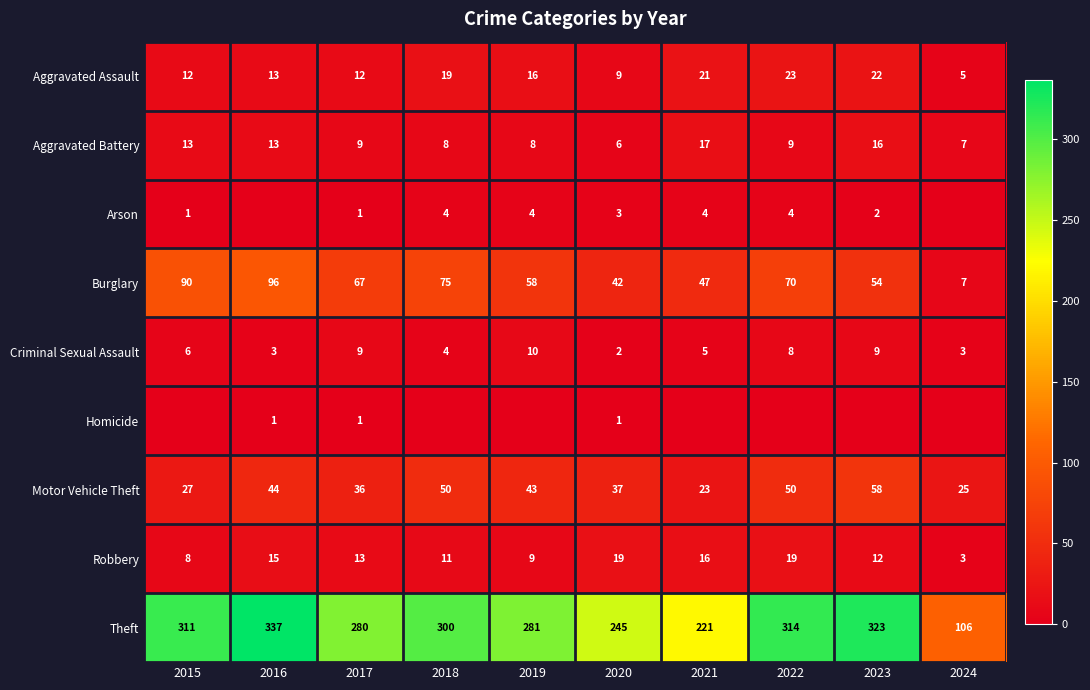

What is the total value across all series at 2017?

428